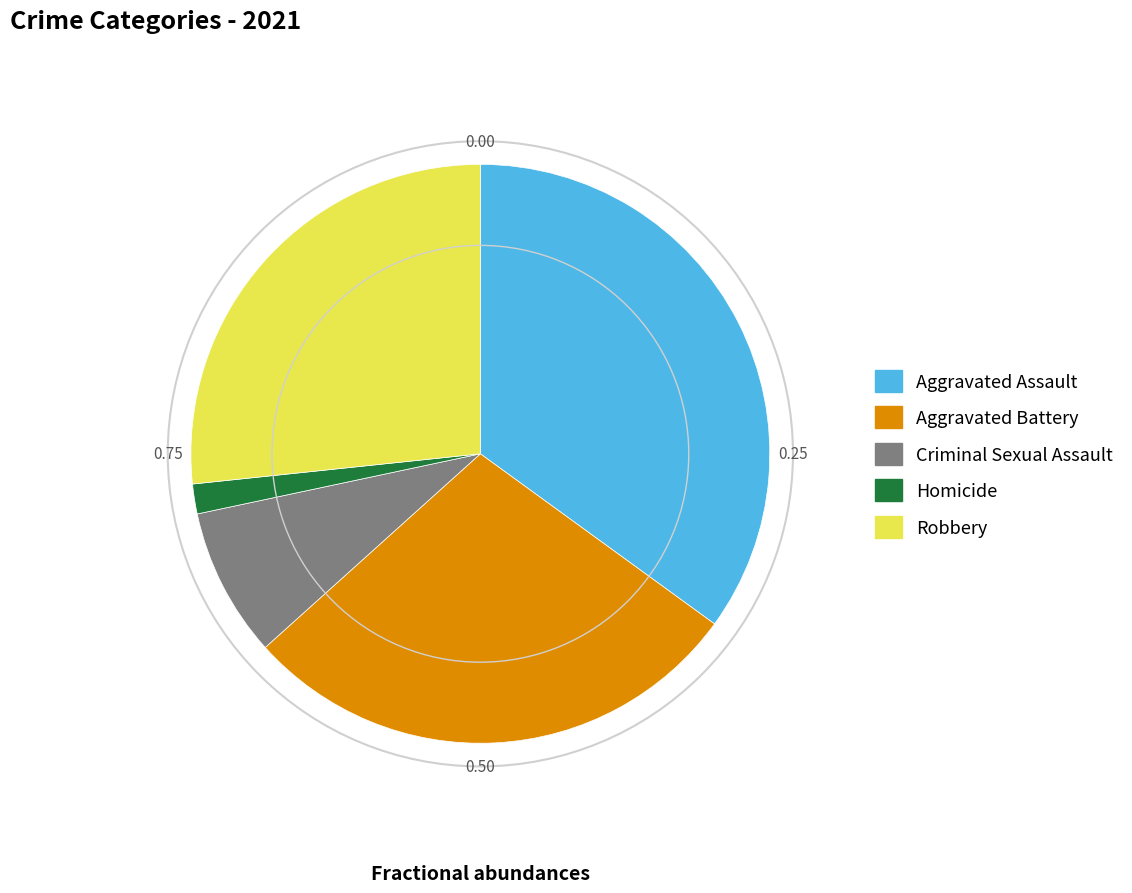

How many slices are in this pie chart?

5